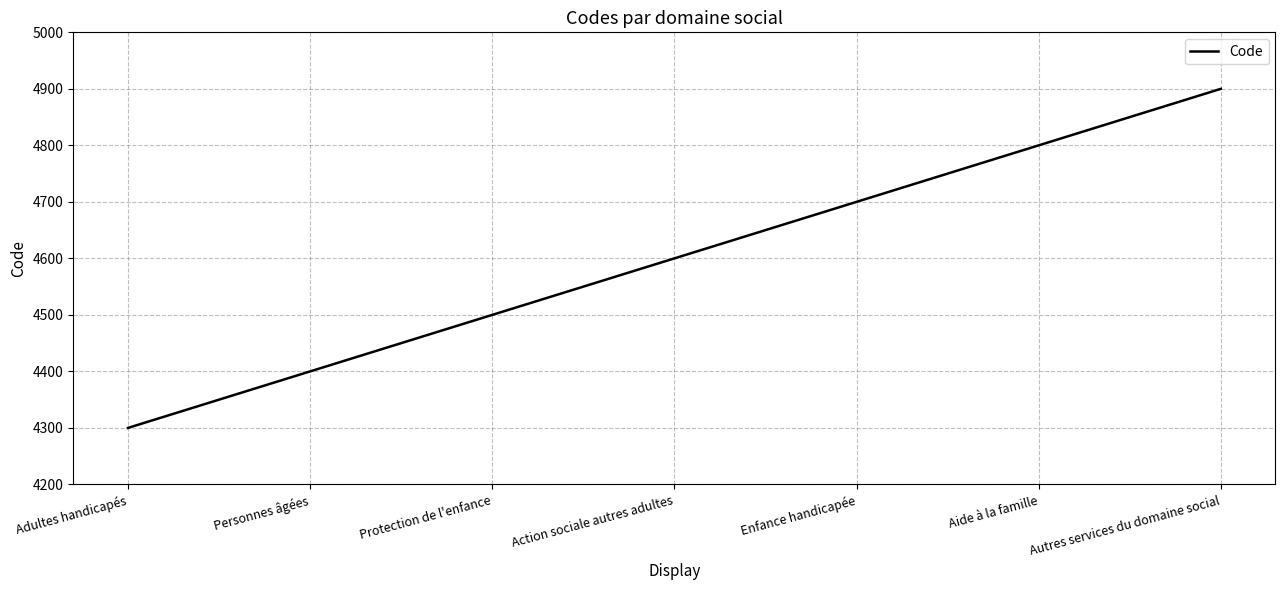

Which category has the lowest value across all series?

Adultes handicapés